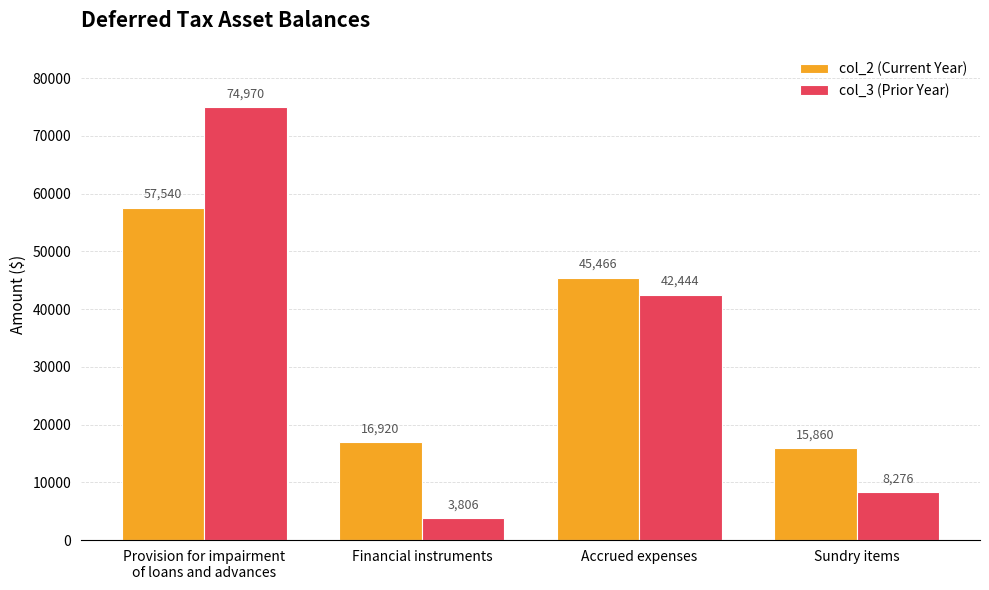

What is the maximum value for col_2 (Current Year)?

57540